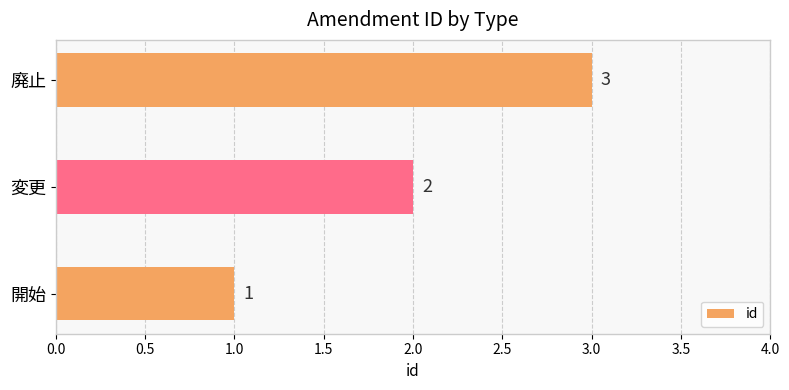

Rank the categories by value from lowest to highest.

開始, 変更, 廃止